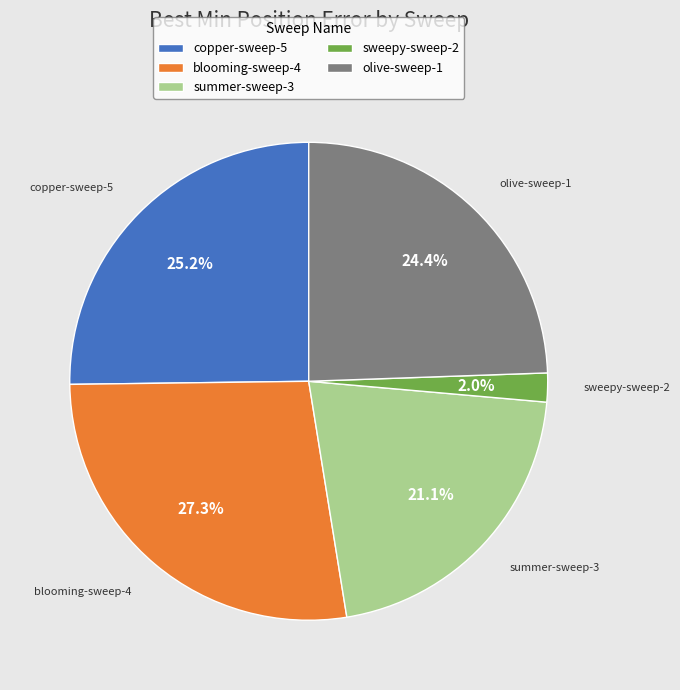

Is it true that summer-sweep-3 is 21% of the pie?

True